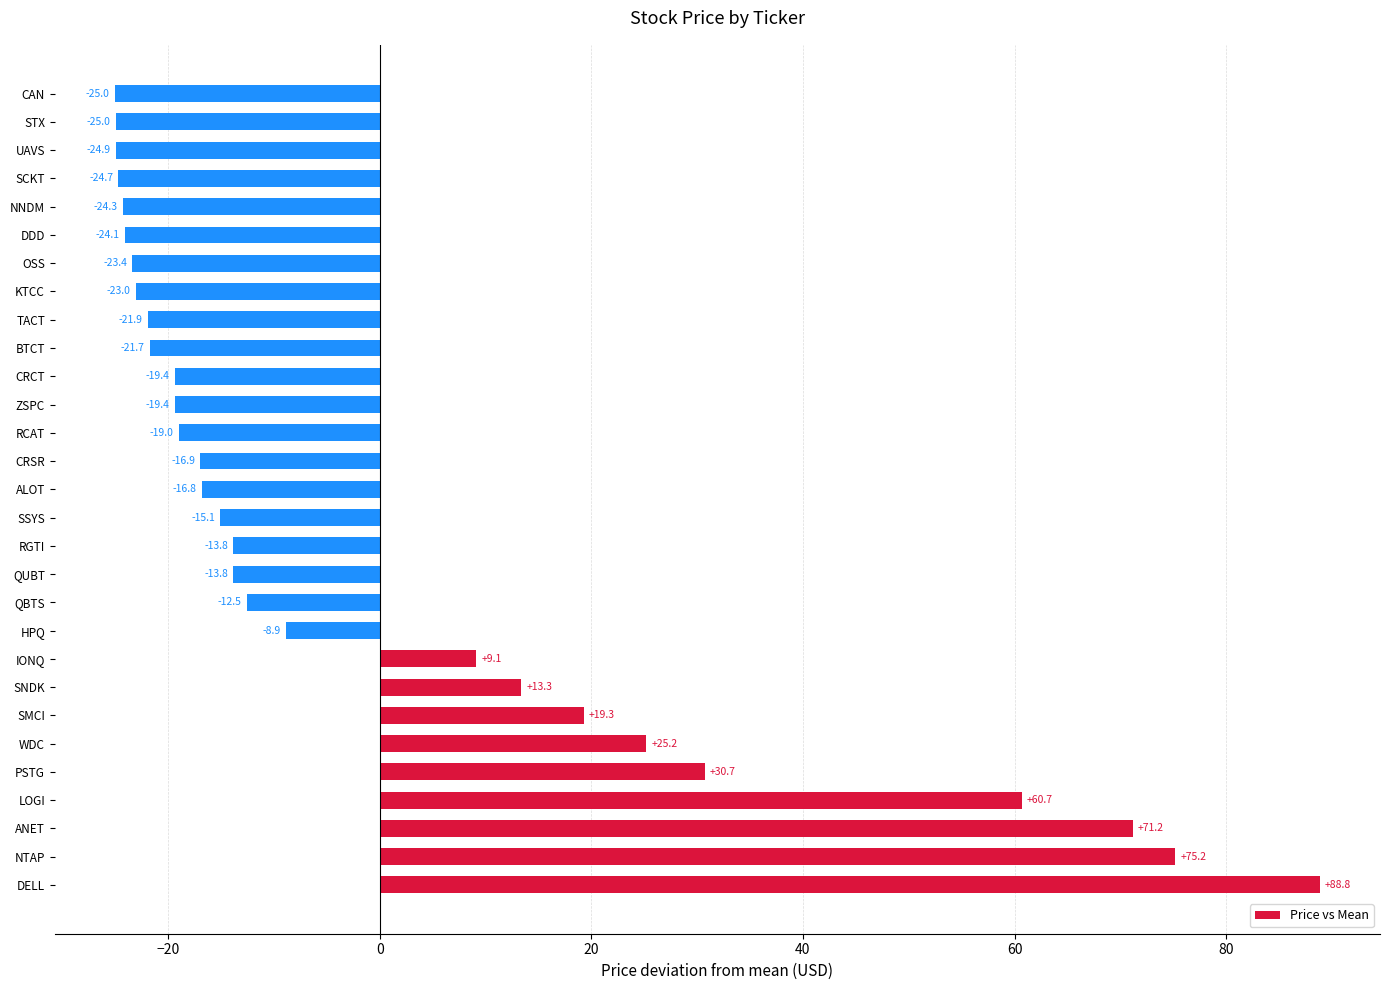

Which has a higher value, HPQ or PSTG?

PSTG